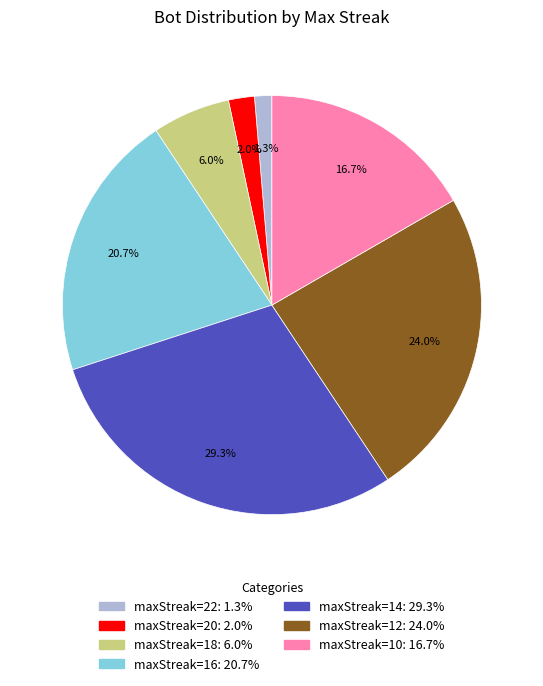

Does any single category account for the majority?

No